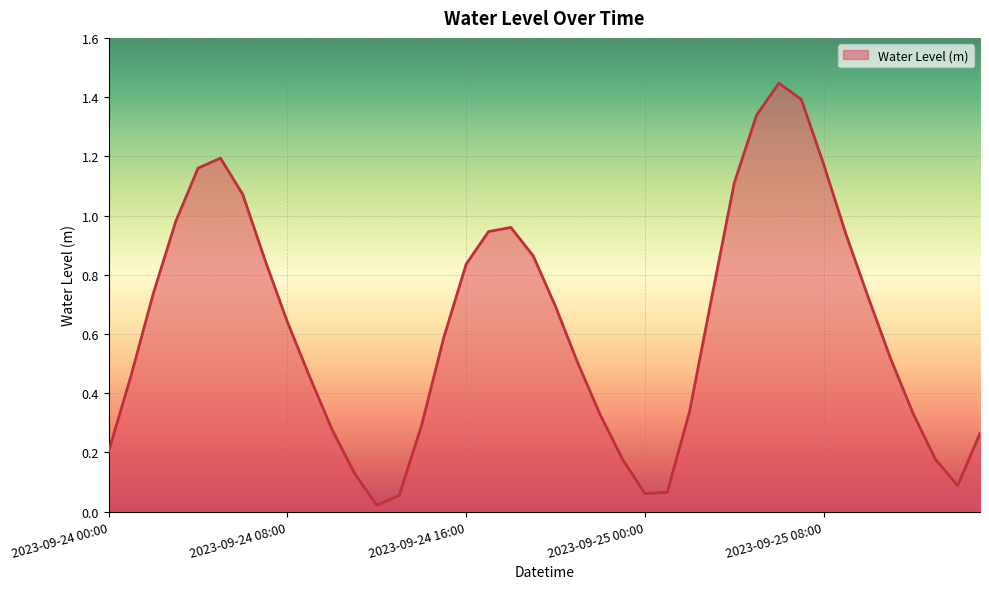

Does the chart display data point markers on the line(s)?

No